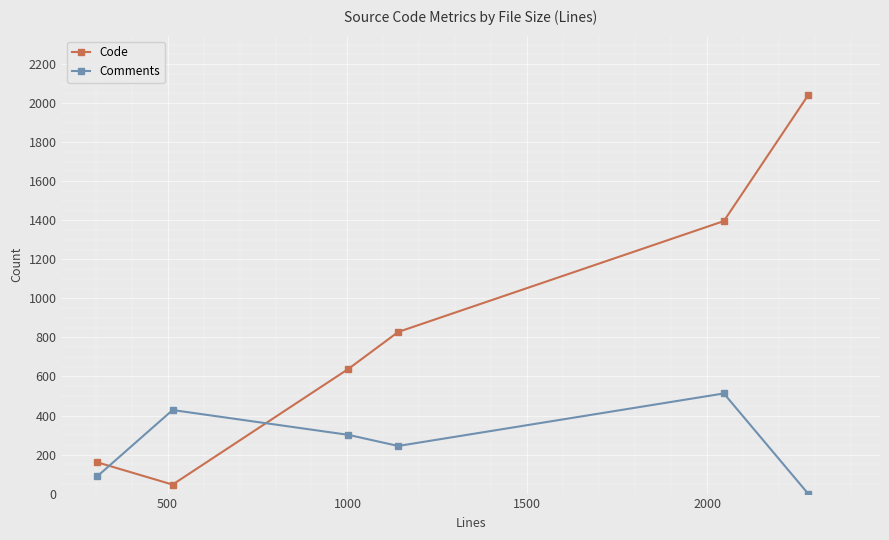

Rank the series by their average value, from lowest to highest.

Comments, Code